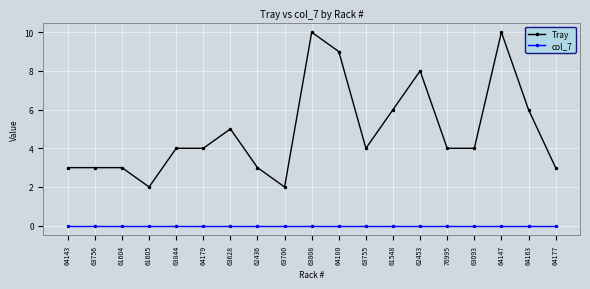

Reading left to right, extract all data points from this chart.

Tray: 3	3	3	2	4	4	5	3	2	10	9	4	6	8	4	4	10	6	3
col_7: 0	0	0	0	0	0	0	0	0	0	0	0	0	0	0	0	0	0	0